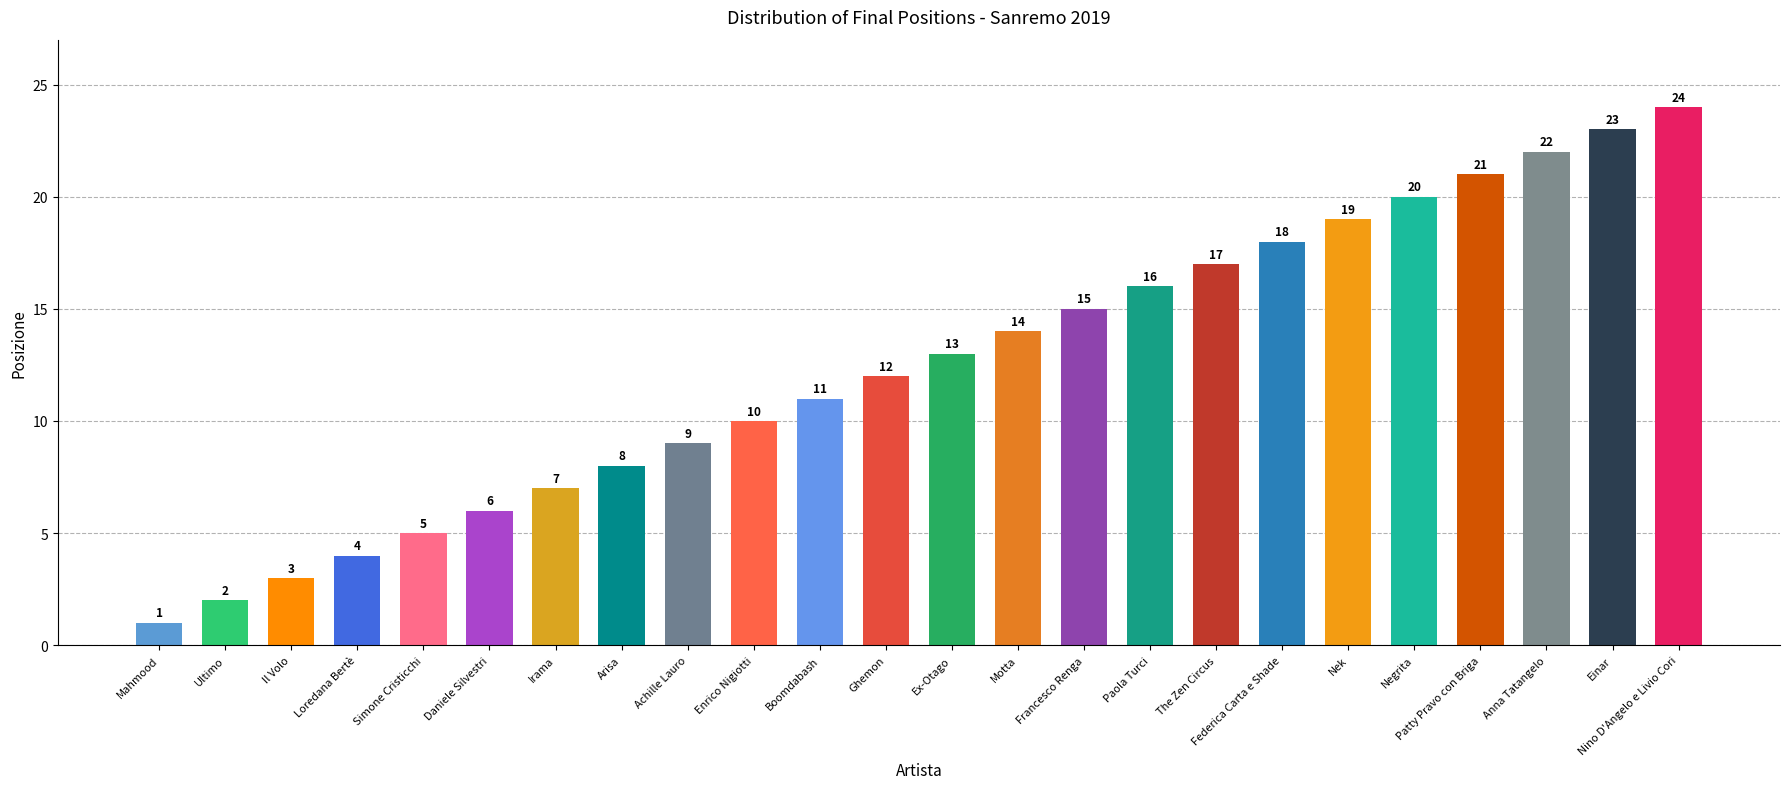

Approximately how many times larger is the value at Achille Lauro compared to The Zen Circus?

0.5